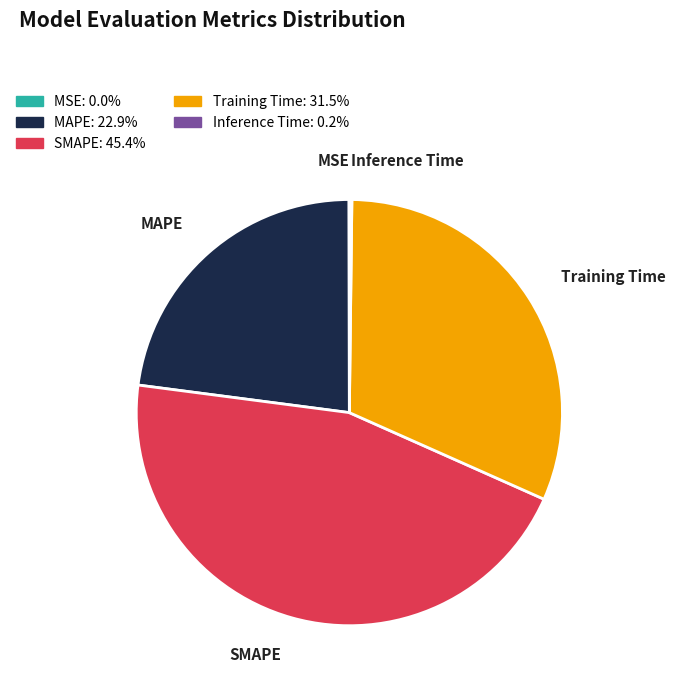

Does any single category account for the majority?

No